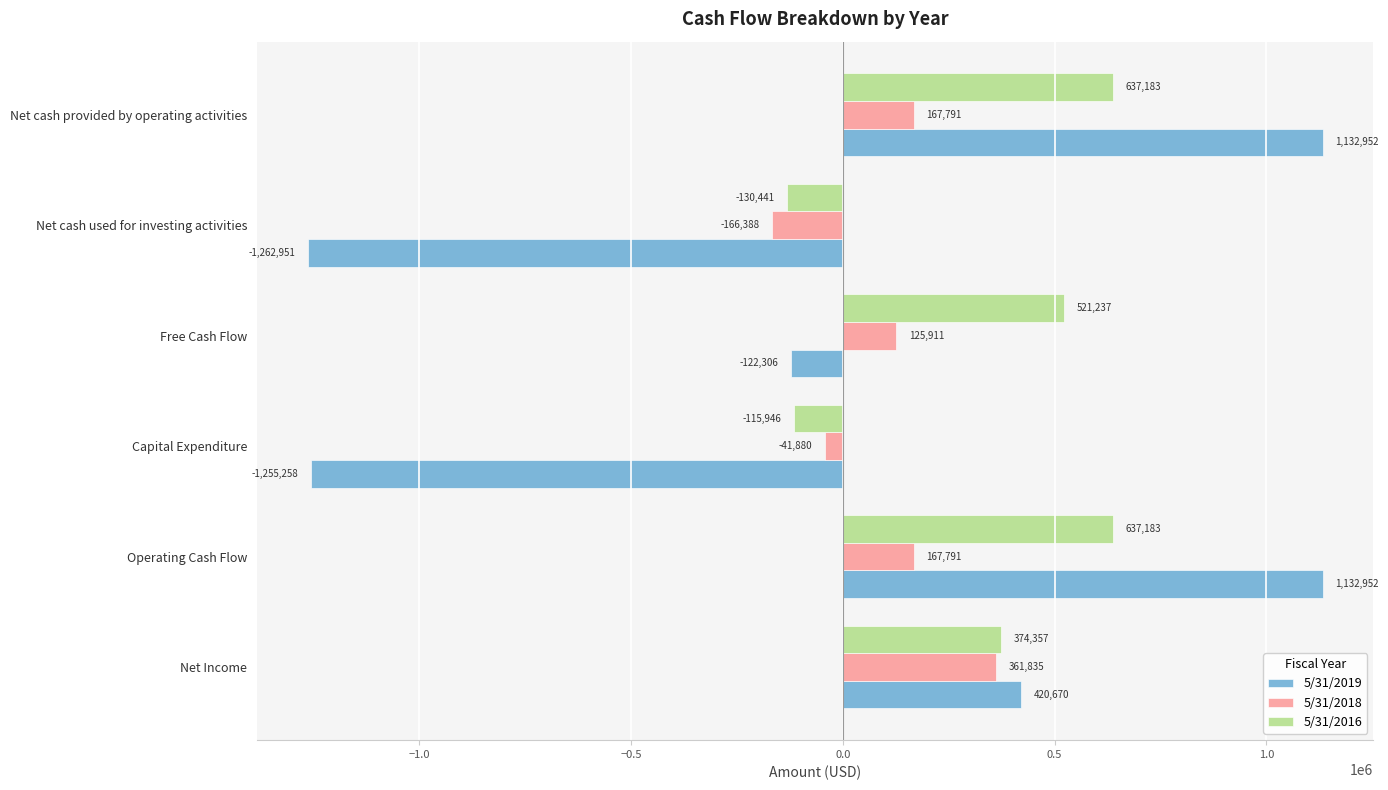

What is the total value across all series at Net cash used for investing activities?

-1559780